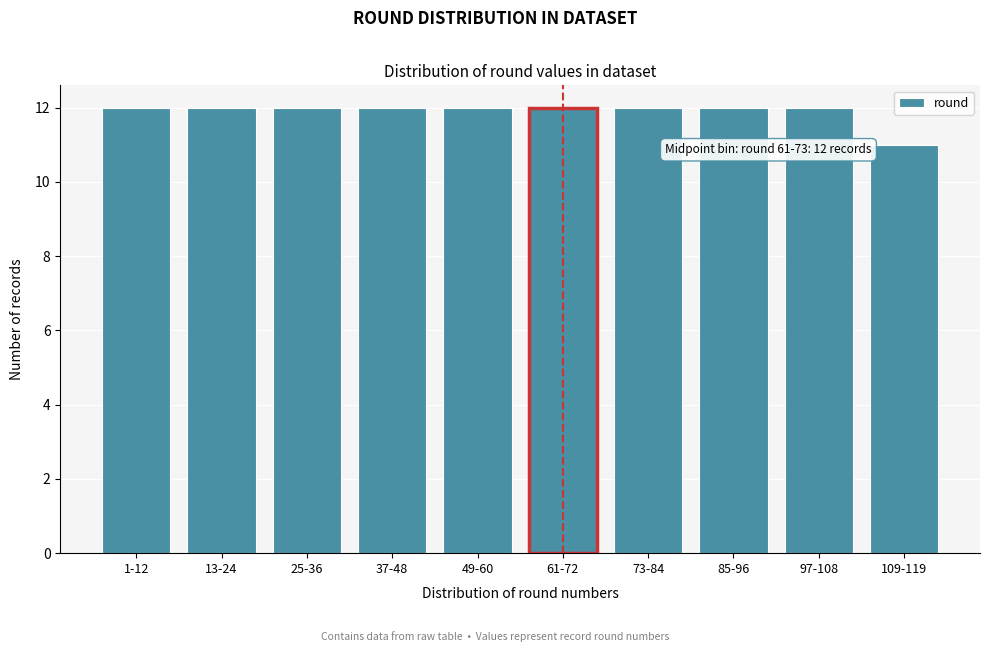

Reading left to right, transcribe all the data shown in this chart.

12	12	12	12	12	12	12	12	12	11